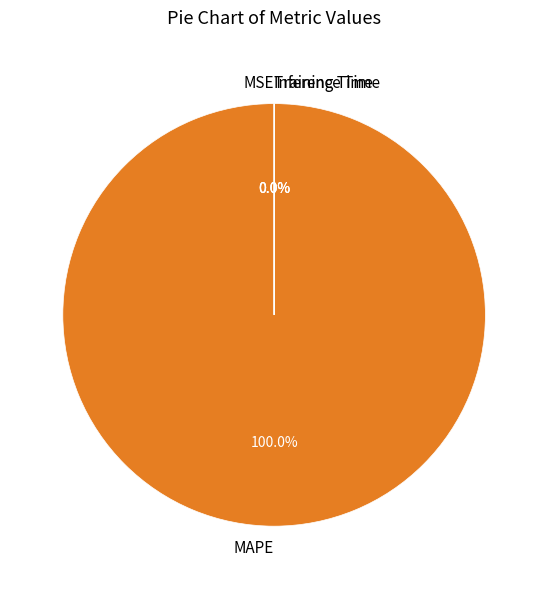

Is there a majority slice in this chart?

Yes